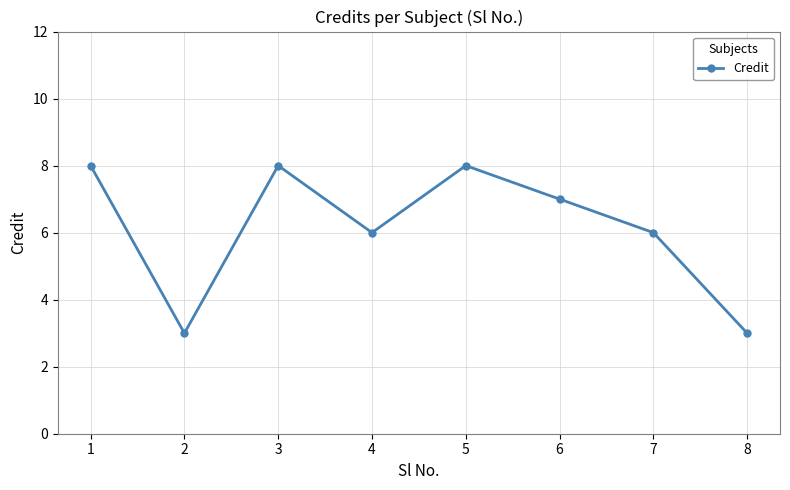

Reading right to left, list all the values displayed in this chart.

3	6	7	8	6	8	3	8